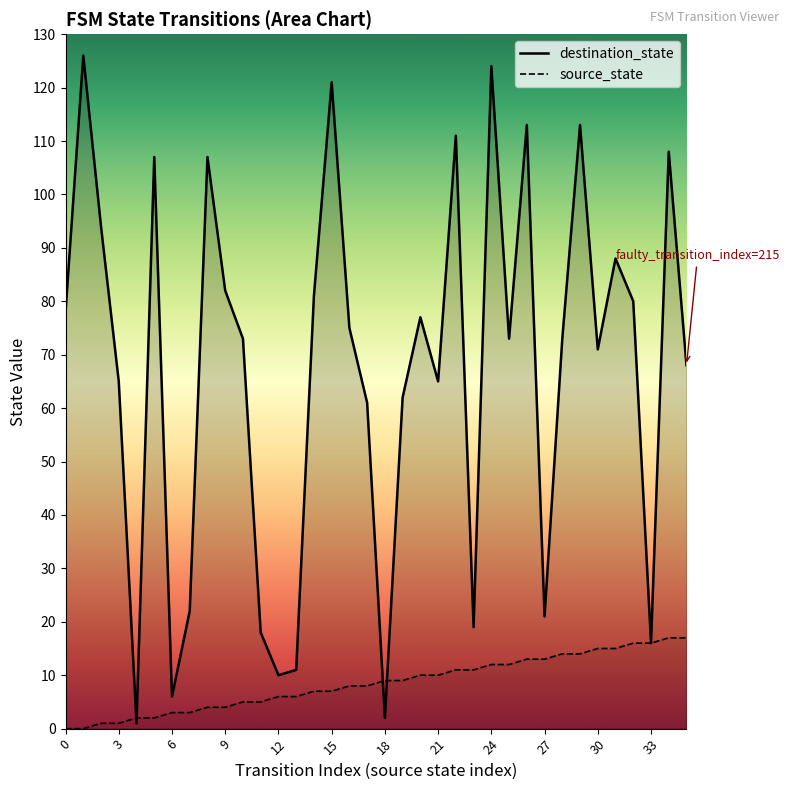

How many categories are shown in the chart?

36